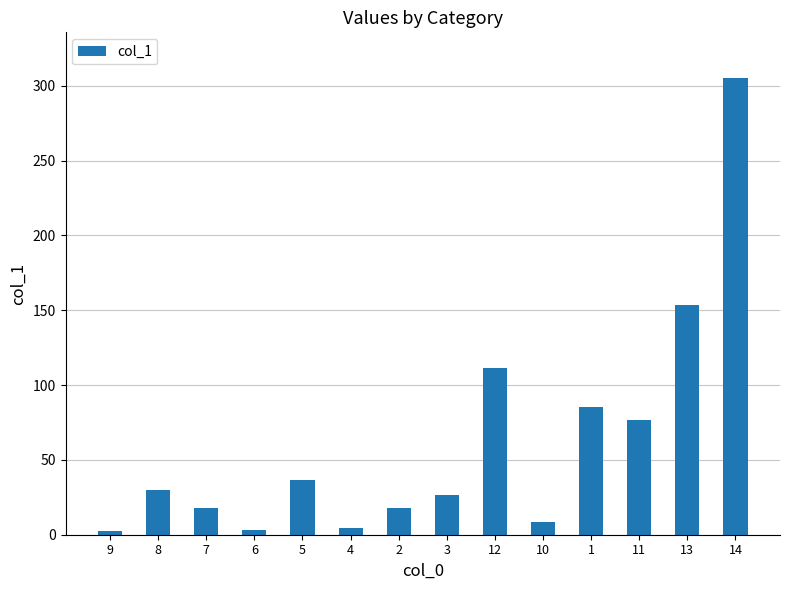

Does the chart contain any negative values?

No